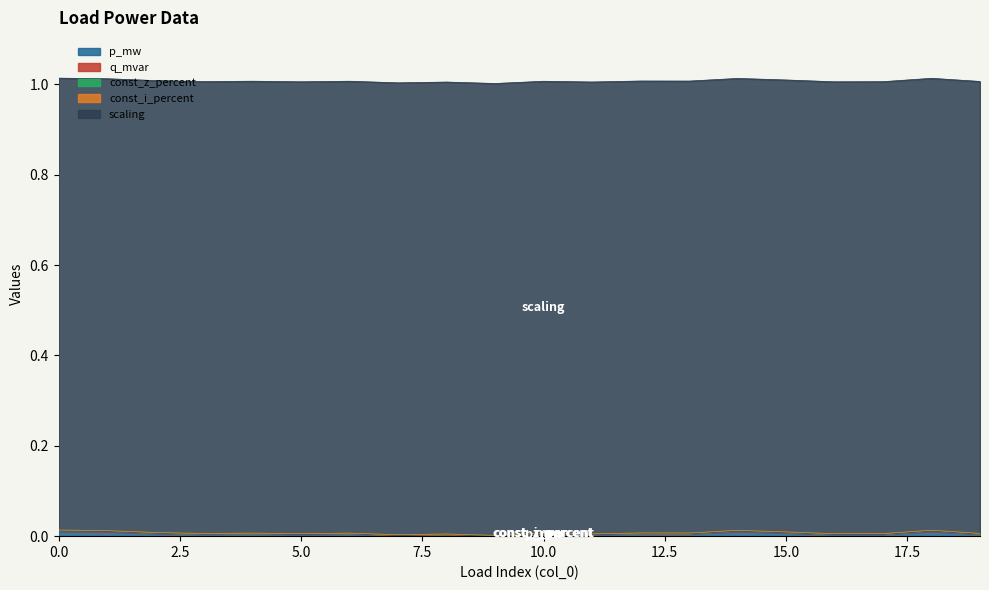

Which series has the largest range (max minus min)?

p_mw